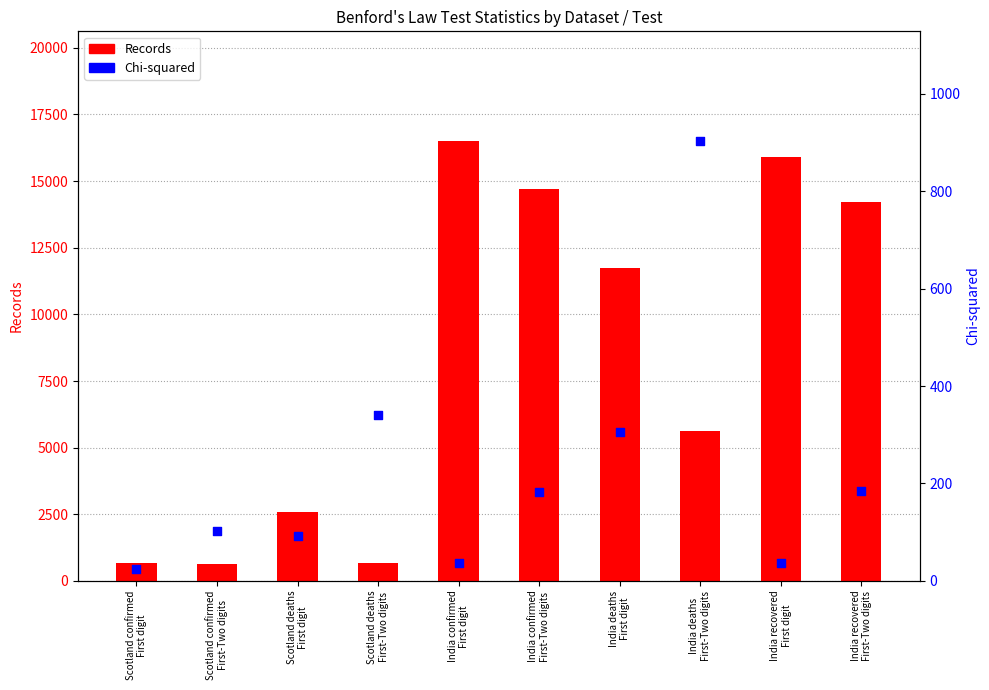

At how many categories does at least one series exceed 7256?

5